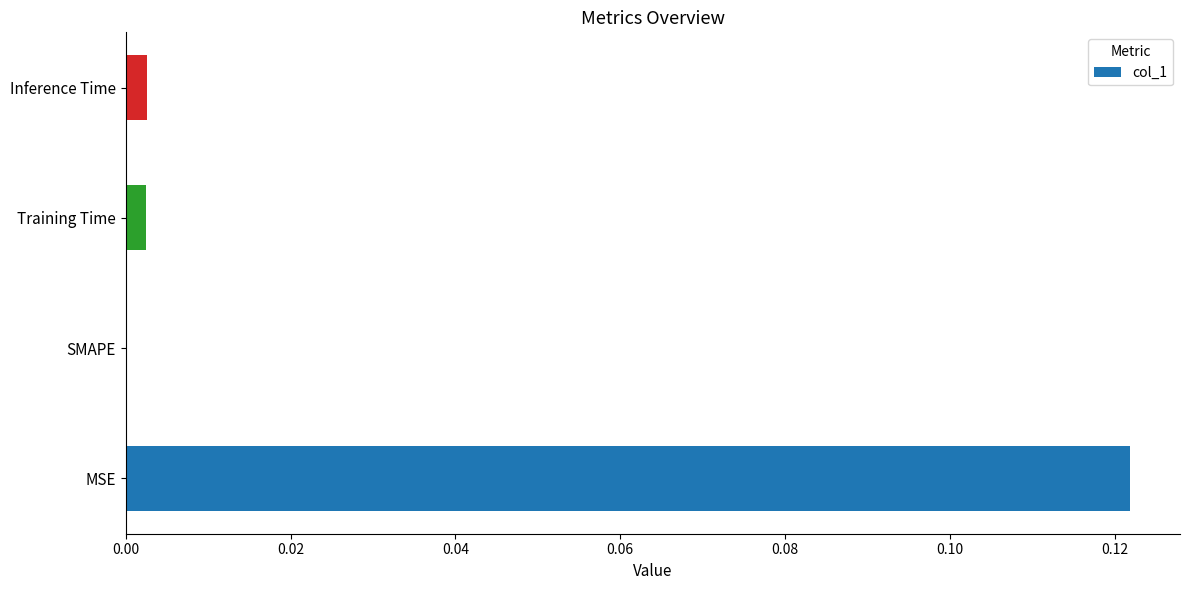

Is it true that the value at SMAPE is 0.0?

True